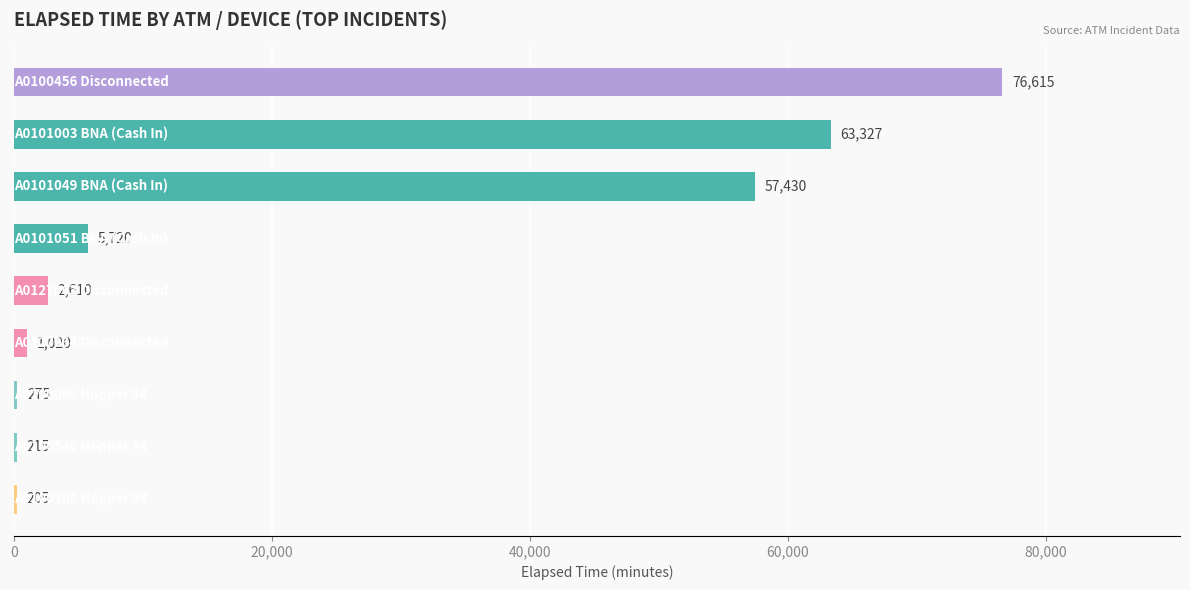

What is the maximum value shown in the chart?

76615